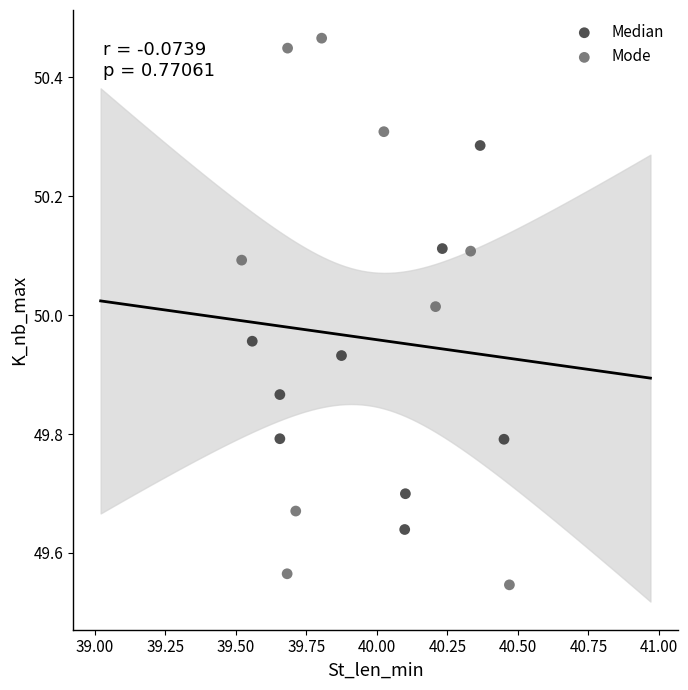

What are all the series names shown in the legend?

Median, Mode